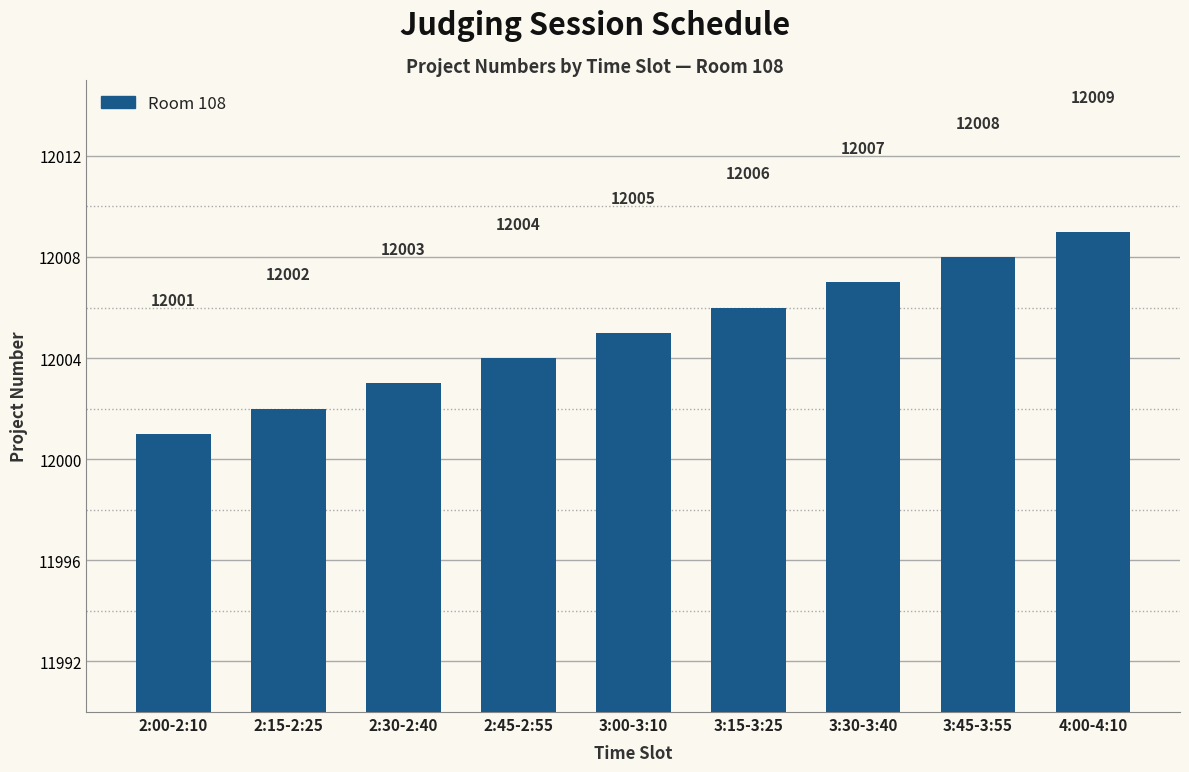

What is the label of the 4th bar from the right?

3:15-3:25